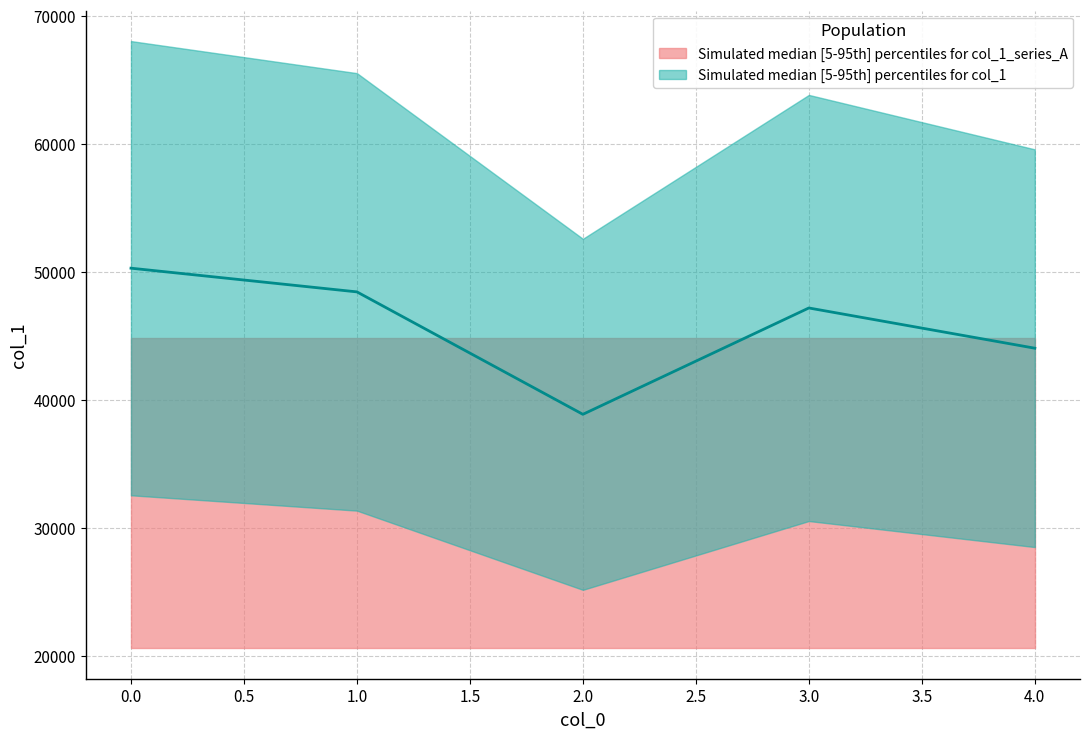

Reading left to right, list all the values displayed in this chart.

0=50304.7	1=48451.7	2=38879.8	3=47193.7	4=44048.7